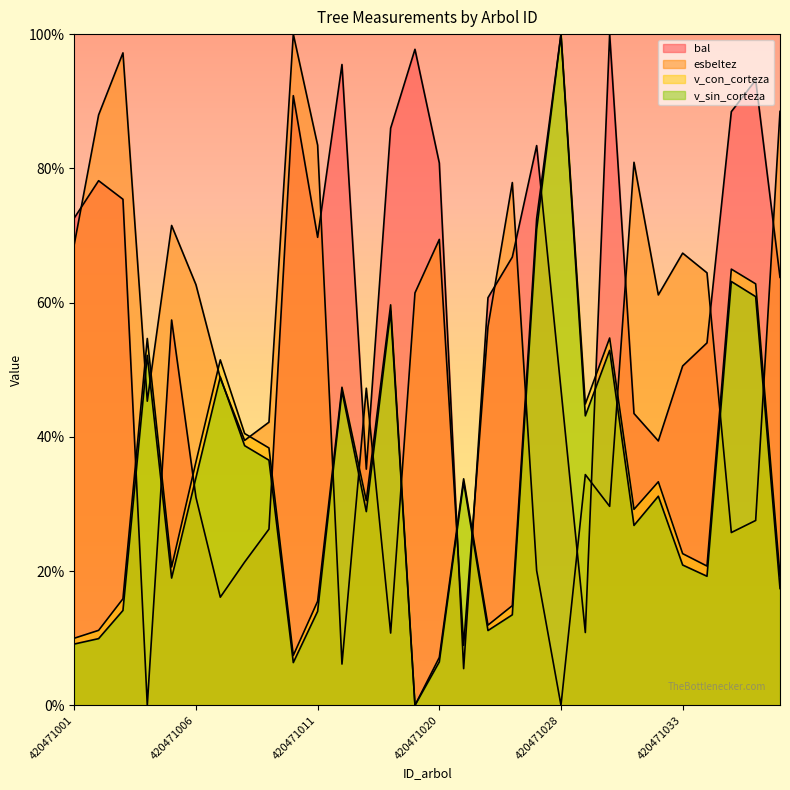

What is the greatest value displayed?

100.0